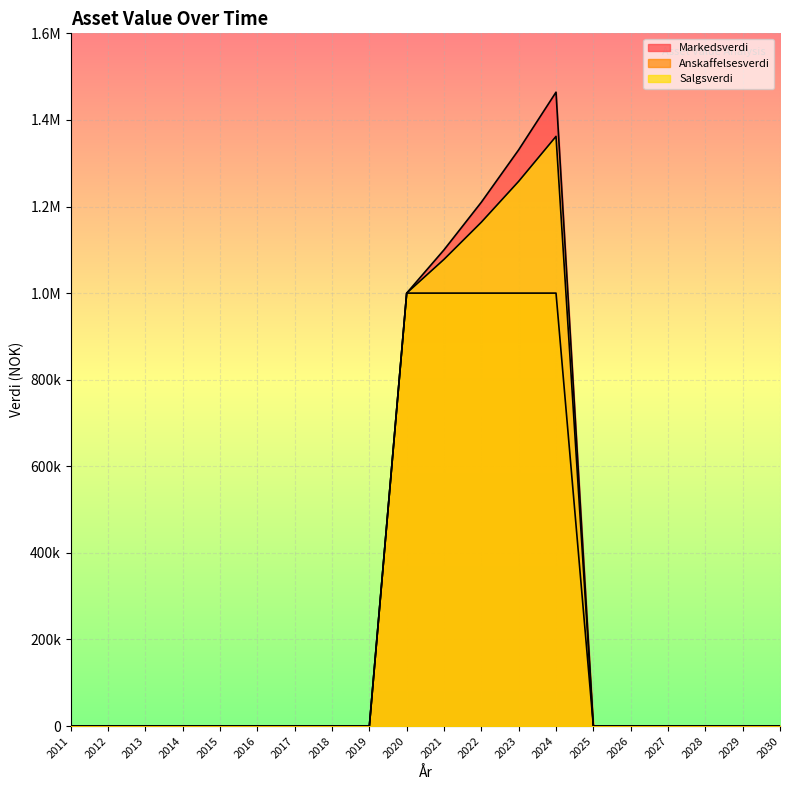

Reading left to right, transcribe all the data shown in this chart.

Markedsverdi: 2011=0	2012=0	2013=0	2014=0	2015=0	2016=0	2017=0	2018=0	2019=0	2020=1000000	2021=1100000	2022=1210000	2023=1331000	2024=1464100	2025=0	2026=0	2027=0	2028=0	2029=0	2030=0
Anskaffelsesverdi: 2011=0	2012=0	2013=0	2014=0	2015=0	2016=0	2017=0	2018=0	2019=0	2020=1000000	2021=1000000	2022=1000000	2023=1000000	2024=1000000	2025=0	2026=0	2027=0	2028=0	2029=0	2030=0
Salgsverdi: 2011=0	2012=0	2013=0	2014=0	2015=0	2016=0	2017=0	2018=0	2019=0	2020=1000000	2021=1078000	2022=1163800	2023=1258180	2024=1361998	2025=0	2026=0	2027=0	2028=0	2029=0	2030=0